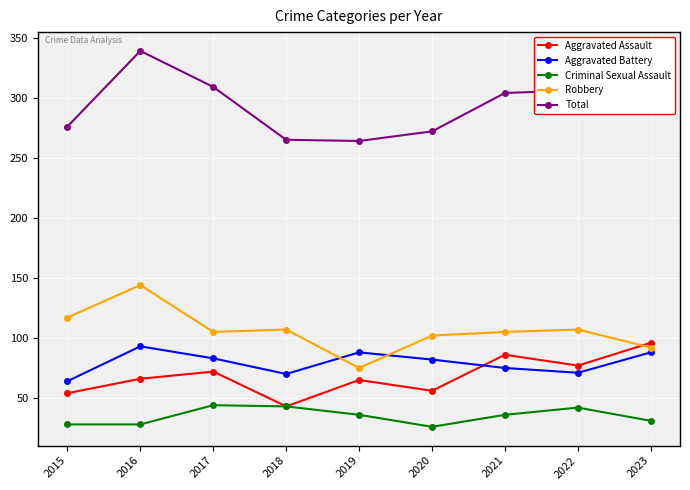

What is the spread (max minus min) of values at 2020?

246